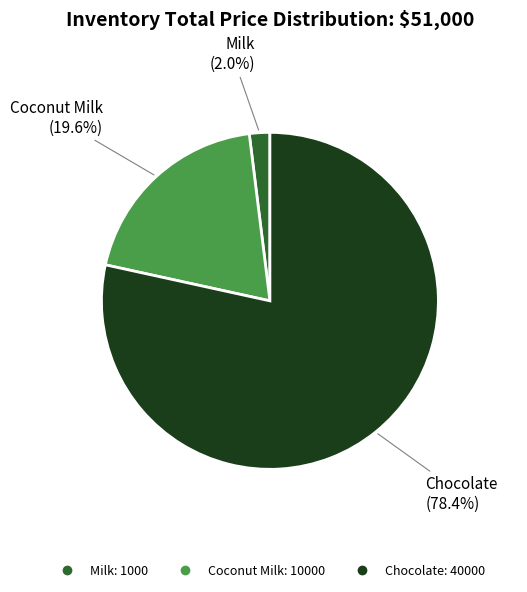

Which category accounts for the majority?

Chocolate